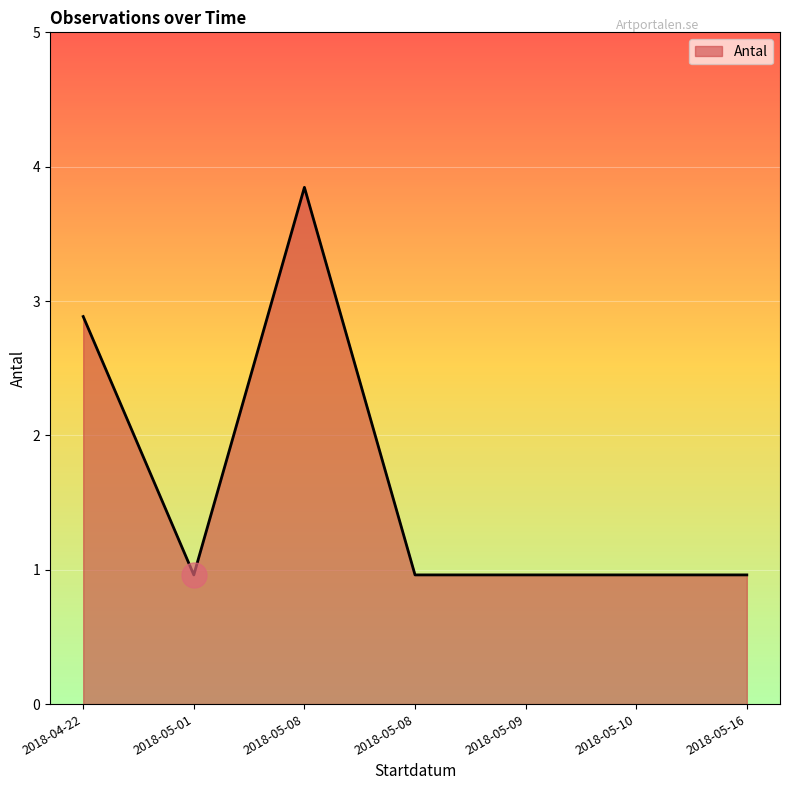

Does the chart display data point markers on the line(s)?

No